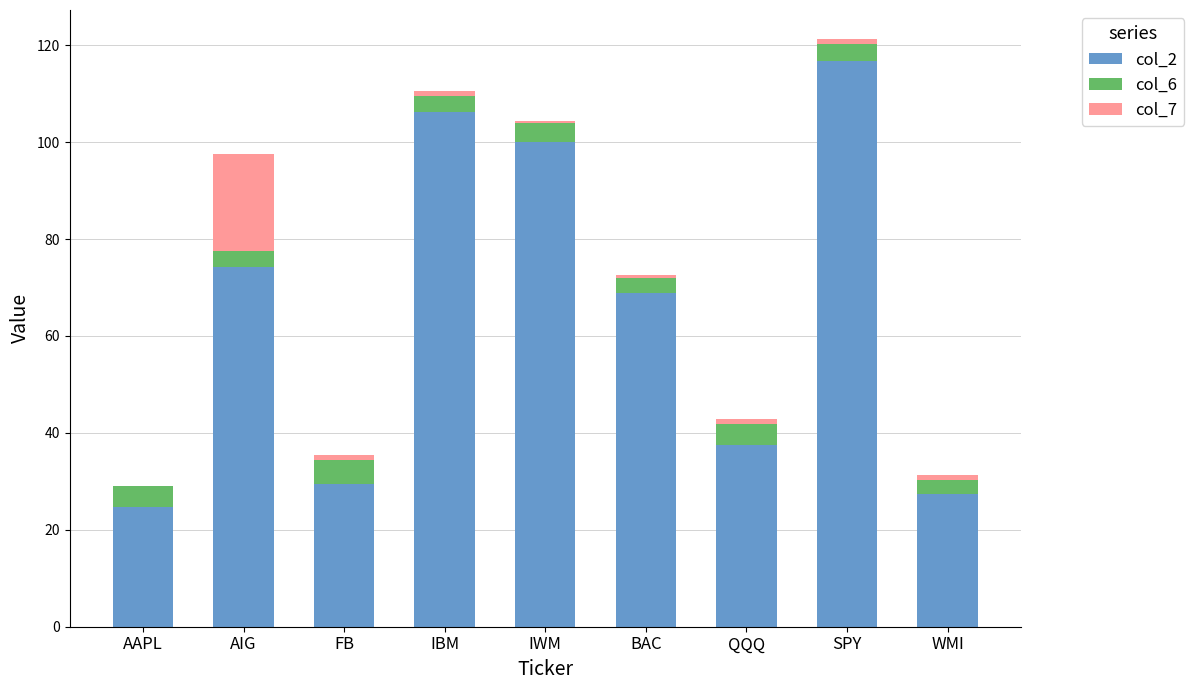

What is the sum of all col_2 values?

585.2